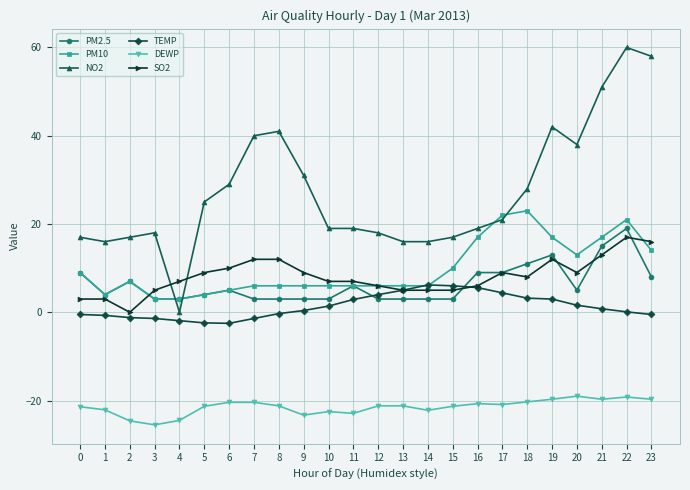

How many lines are shown in the chart?

6